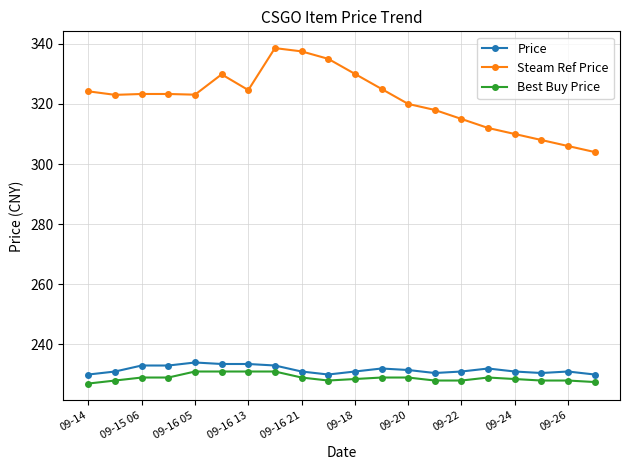

What is the average value of the Steam Ref Price series?

321.5